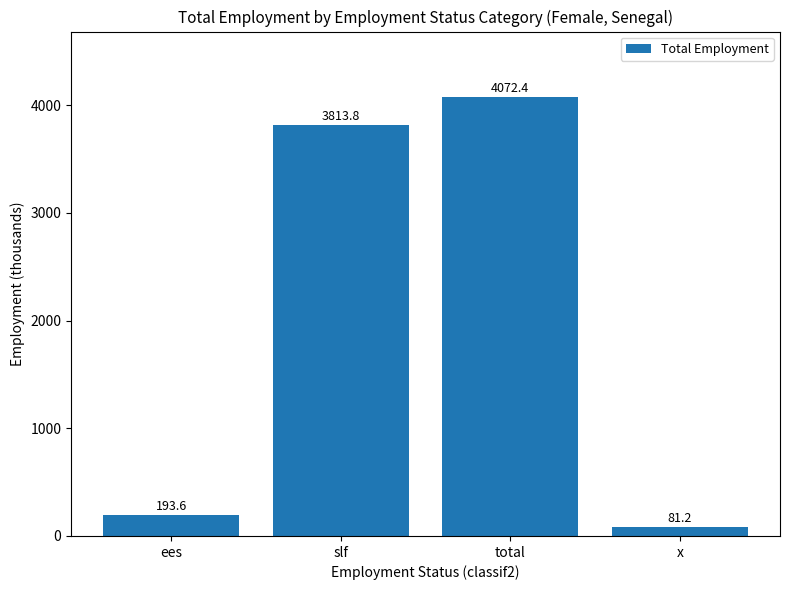

Between total and slf, which is larger?

total